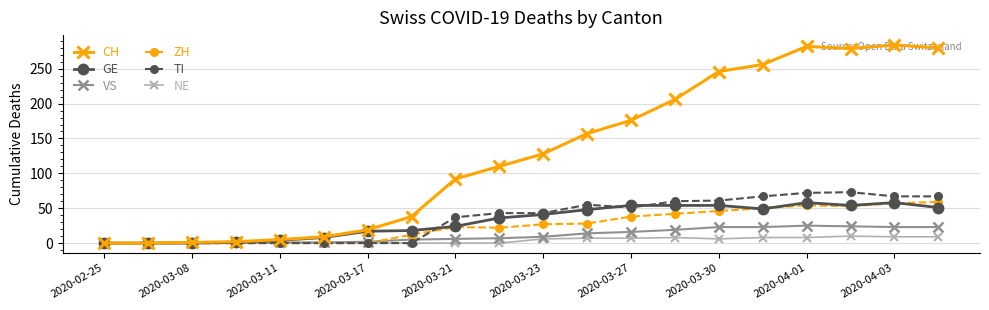

Which series has the largest range (max minus min)?

CH